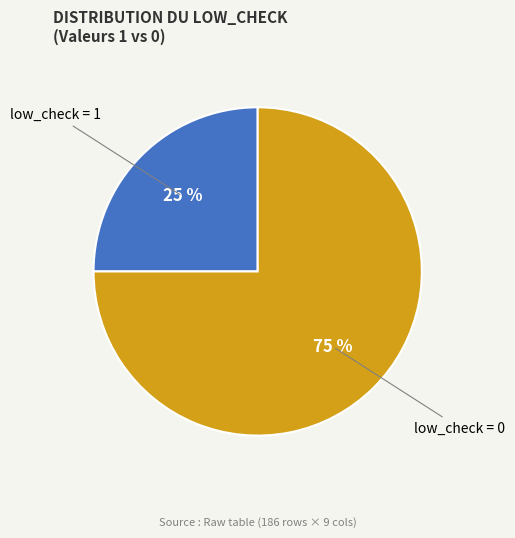

To the nearest percent, what is the average slice percentage?

50%